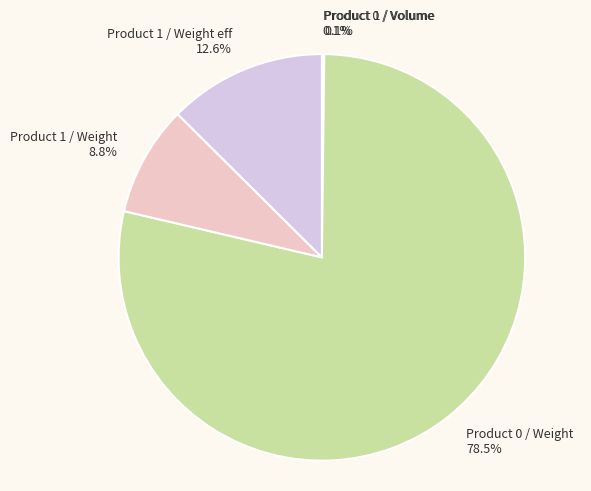

Do Product 1 / Weight and Product 1 / Weight eff together represent more than half of the pie?

No